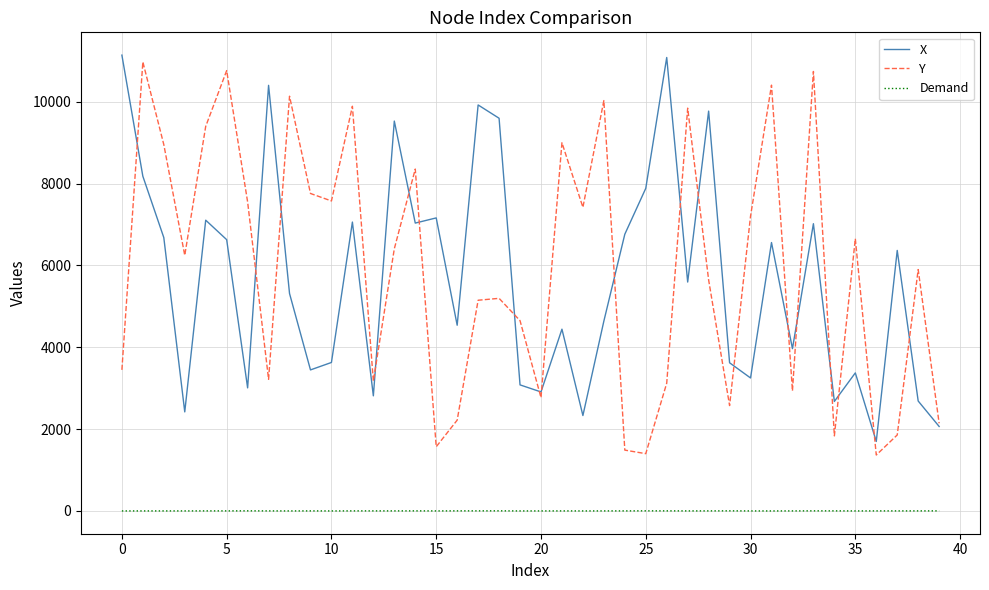

What is the average value of the Demand series?

1.7